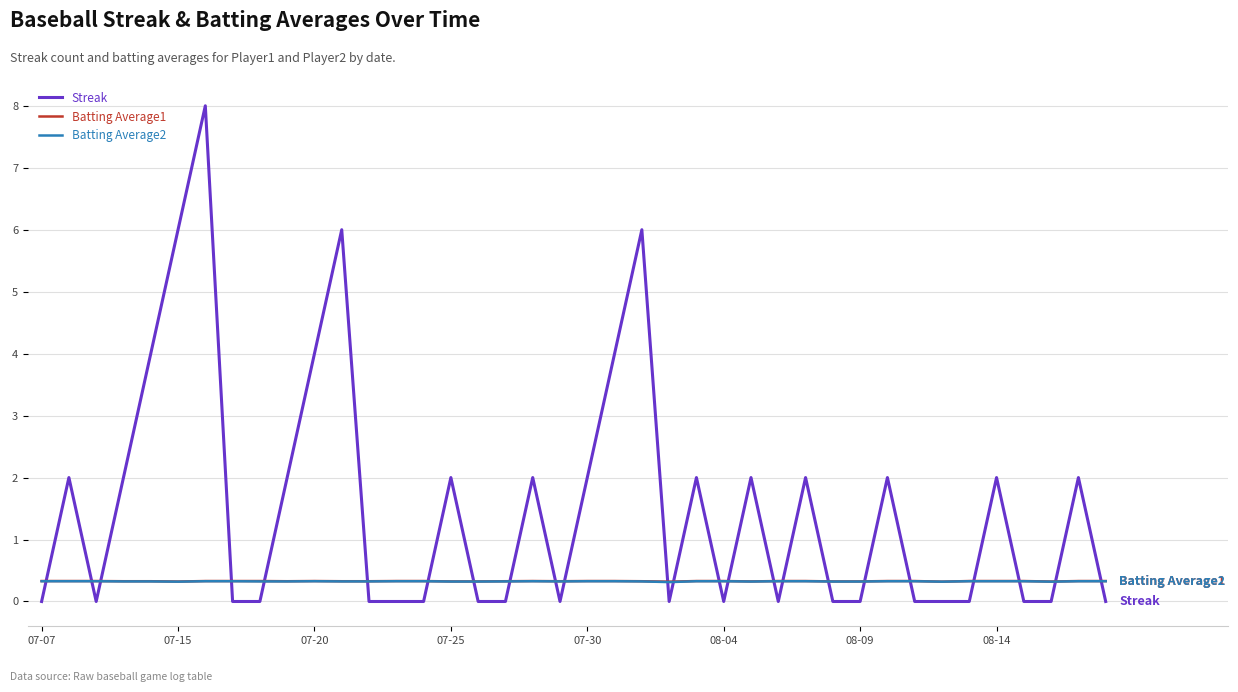

What is the maximum value for Batting Average1?

0.3